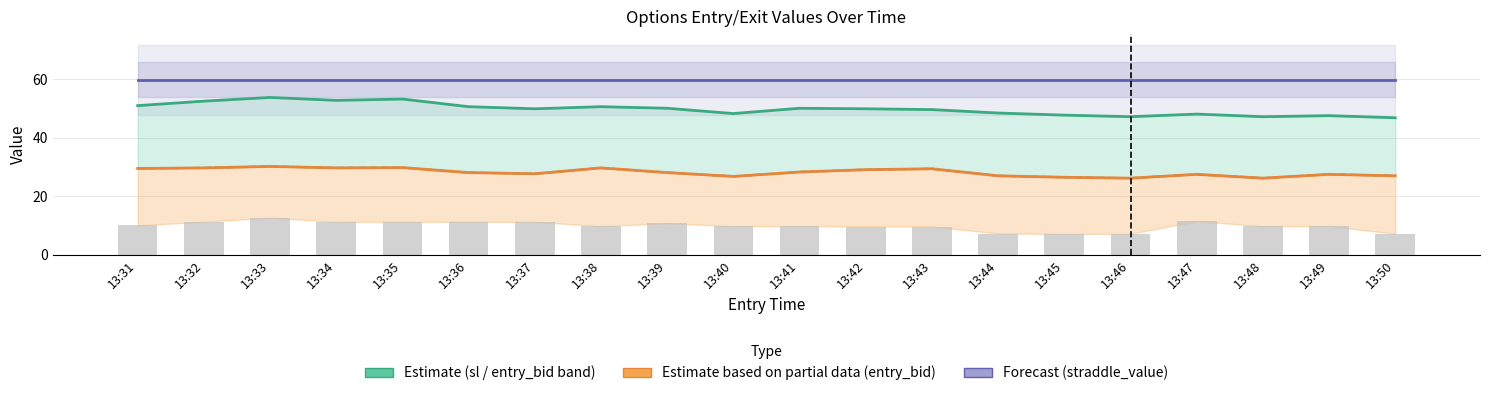

What value does the straddle_value (Forecast) series have at 13:42?

59.8